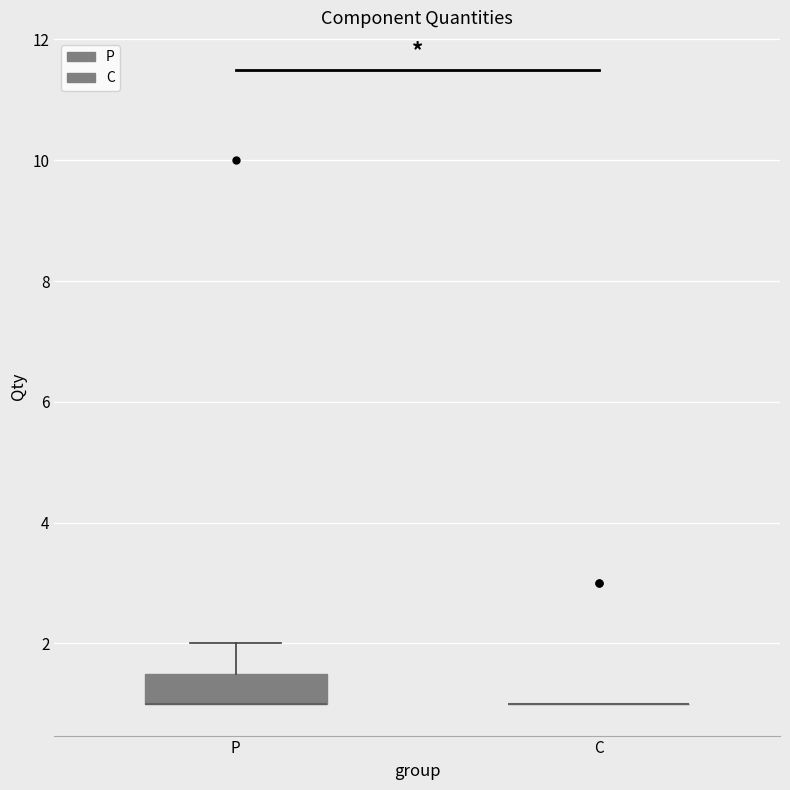

Reading left to right, read every box against the y-axis: the position of its median line, the range the box covers, and the ends of its whiskers. The values are not printed on the chart, so give them approximately, as read against the axis.

P: median 1.0 (drawn on the box's lower edge), box 1.0 to 1.6, whiskers 1.0 to 2.0
C: box collapsed to a line at 1.0, whiskers 1.0 to 1.0